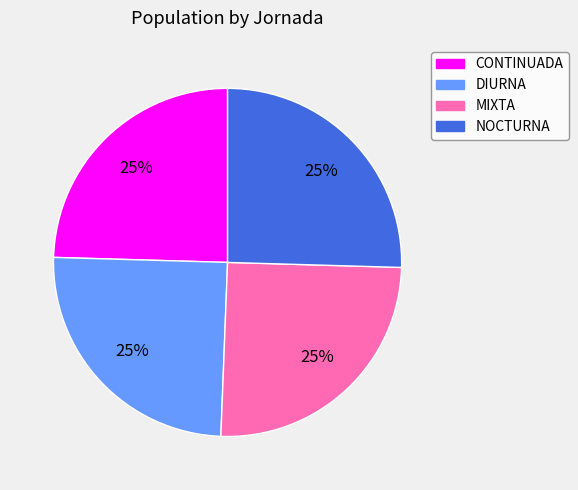

Approximately how many times larger is the value at CONTINUADA compared to NOCTURNA?

1.0